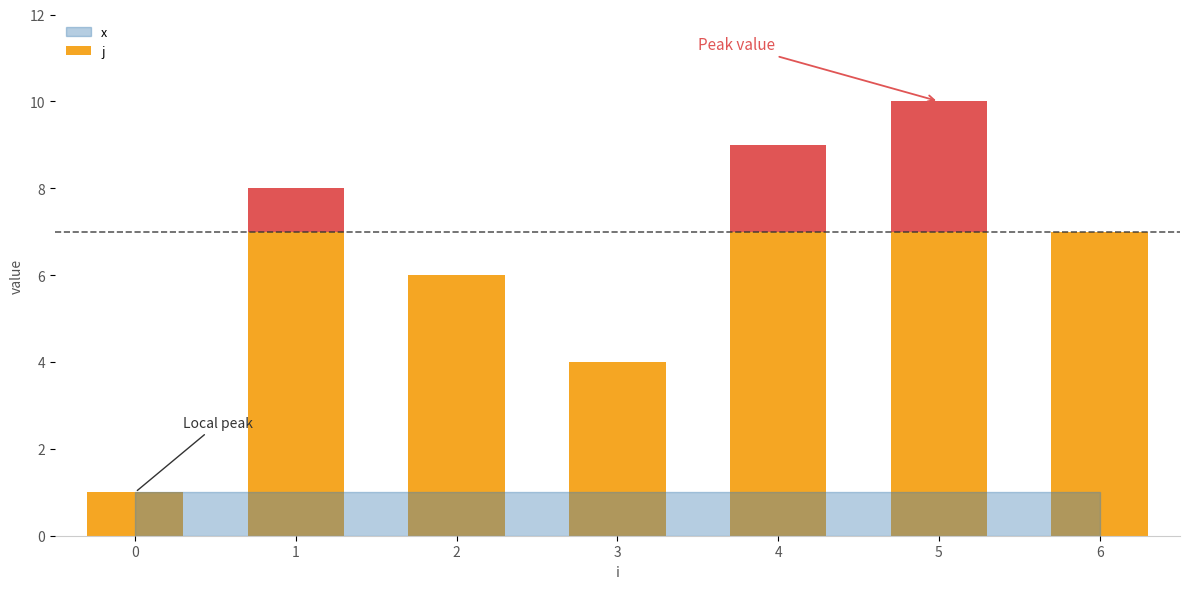

Is it true that j equals 10 at 5?

True